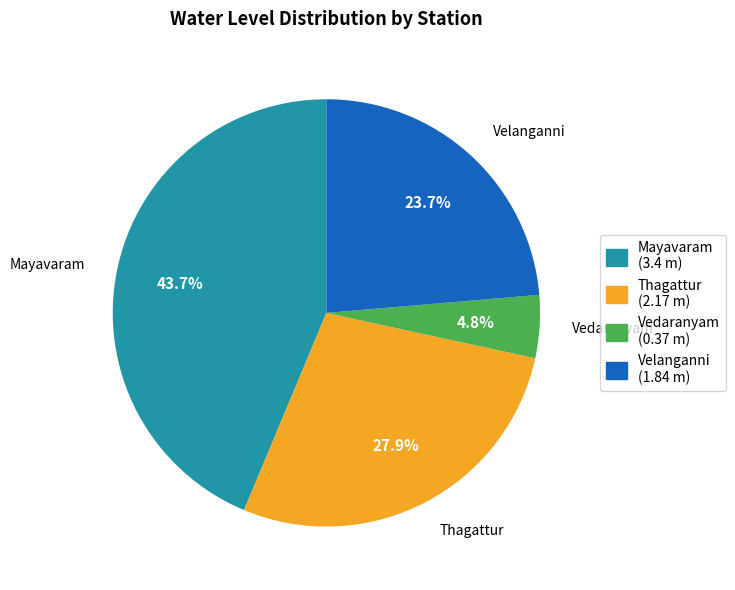

To the nearest percent, what portion does Velanganni represent?

24%